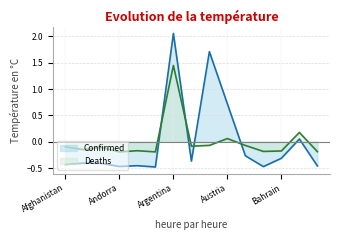

What is the label of the 2nd point from the left?

Albania